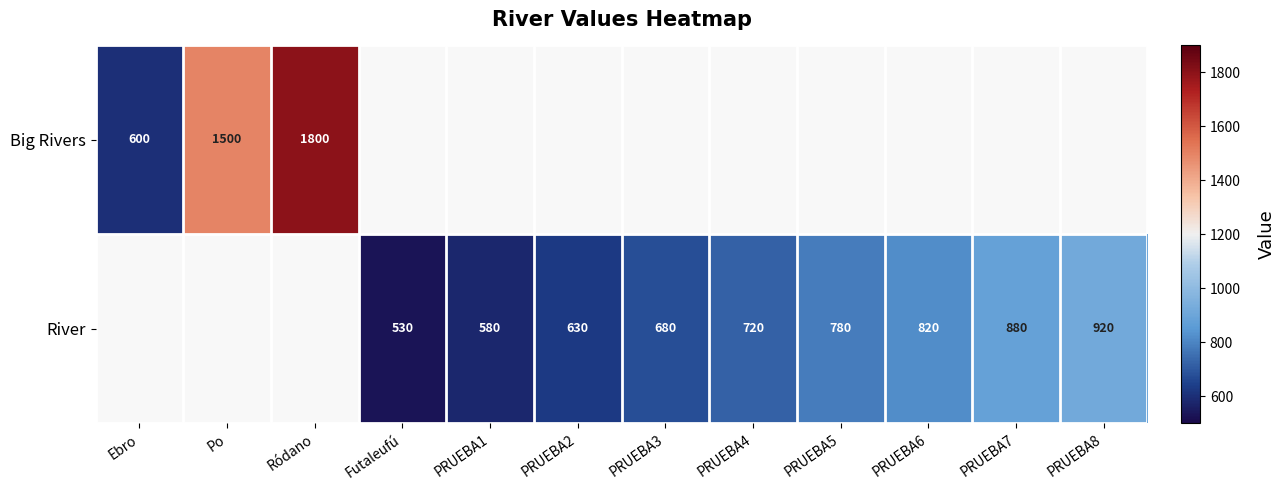

True or false: Big Rivers has a value of 635 at Ródano.

False